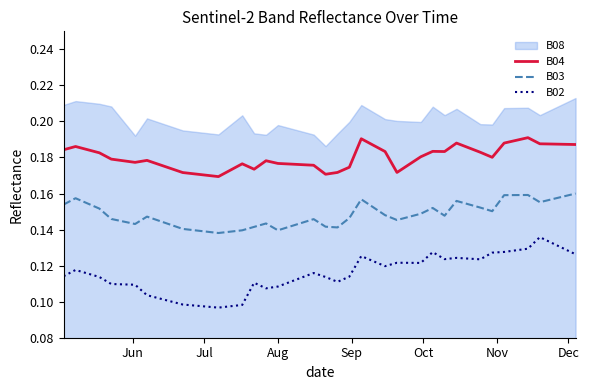

True or false: B03 and B04 cross at least once.

False